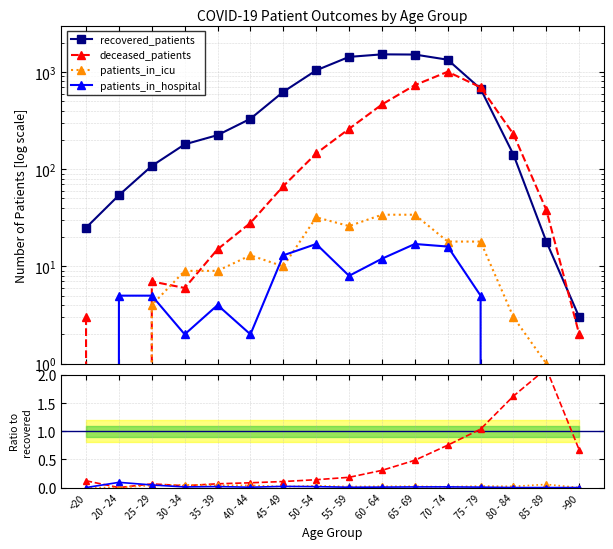

How many lines are shown in the chart?

4